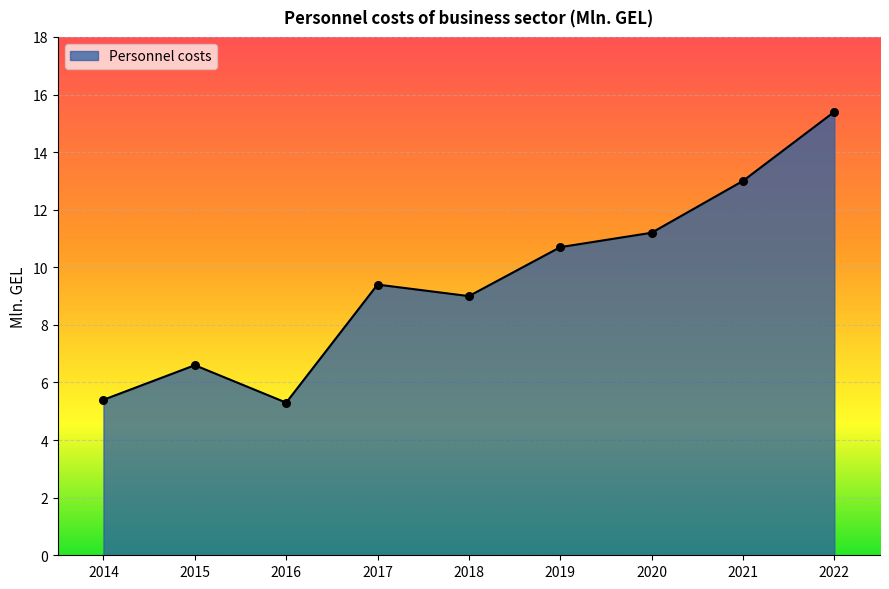

Between 2020 and 2017, which is larger?

2020